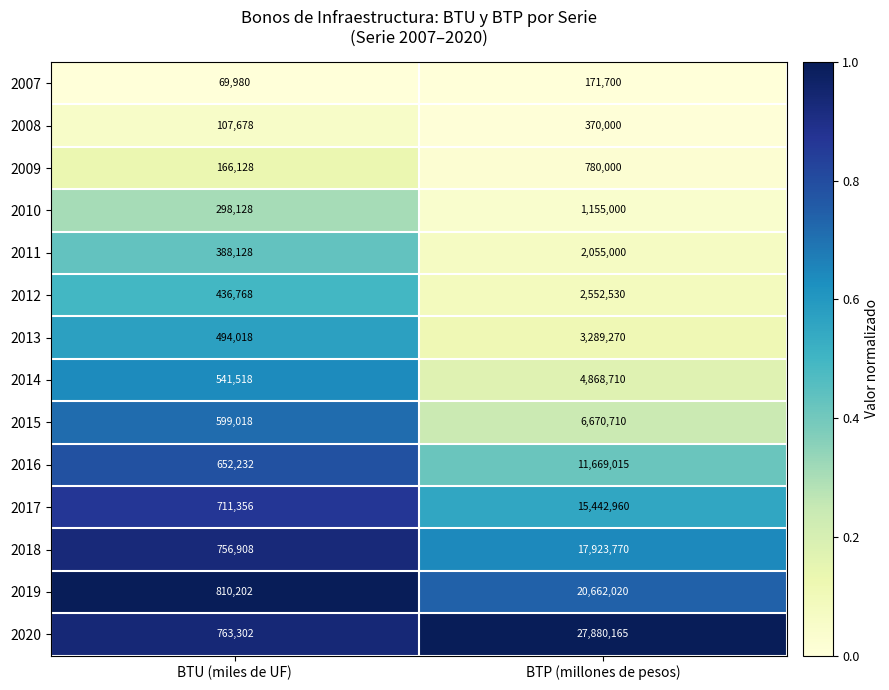

How many data points does each series have?

2